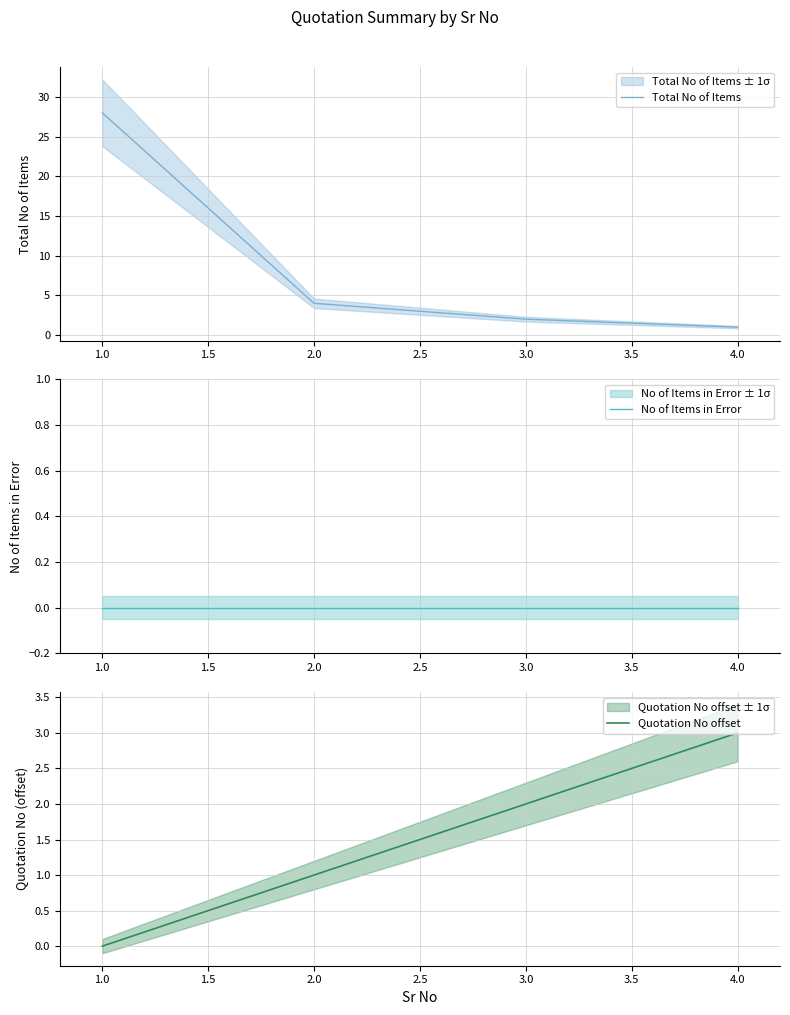

True or false: Total No of Items has a value of 46 at 1.0.

False